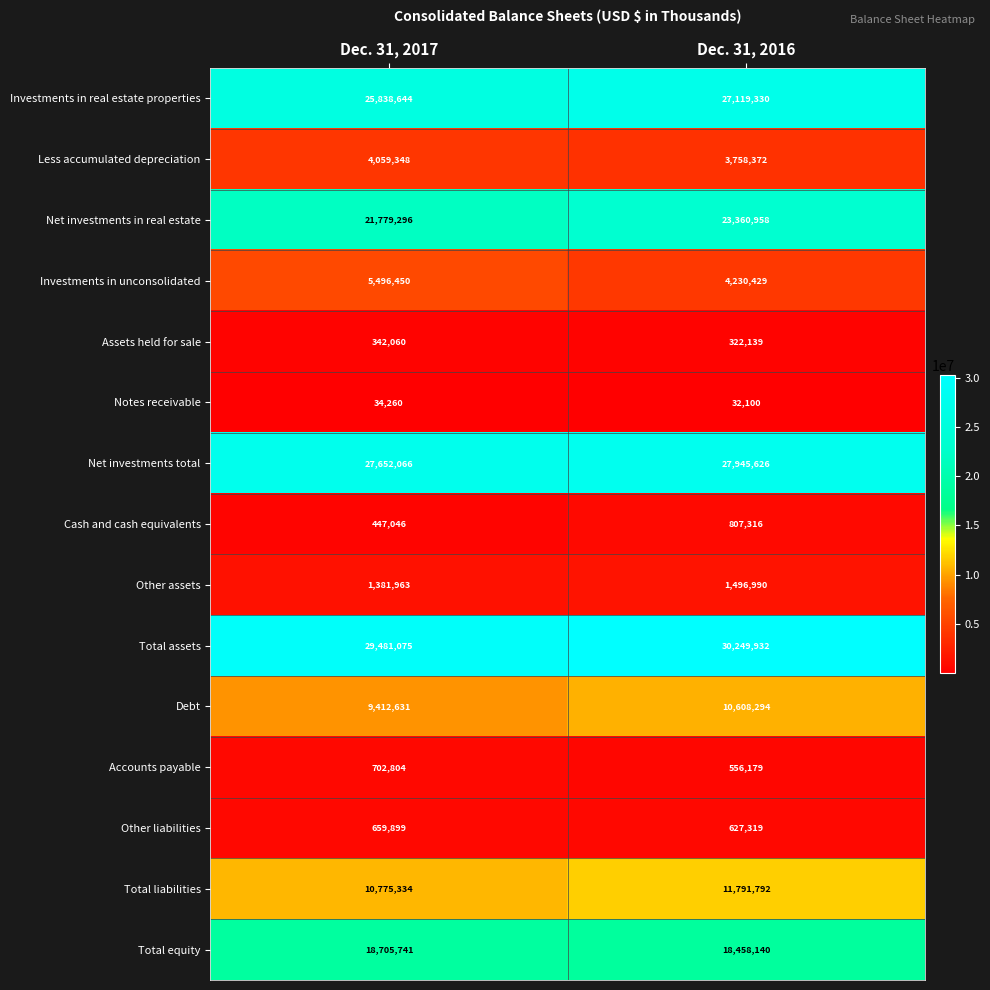

The Total assets series shows 30249932 at Dec. 31, 2016. True or false?

True